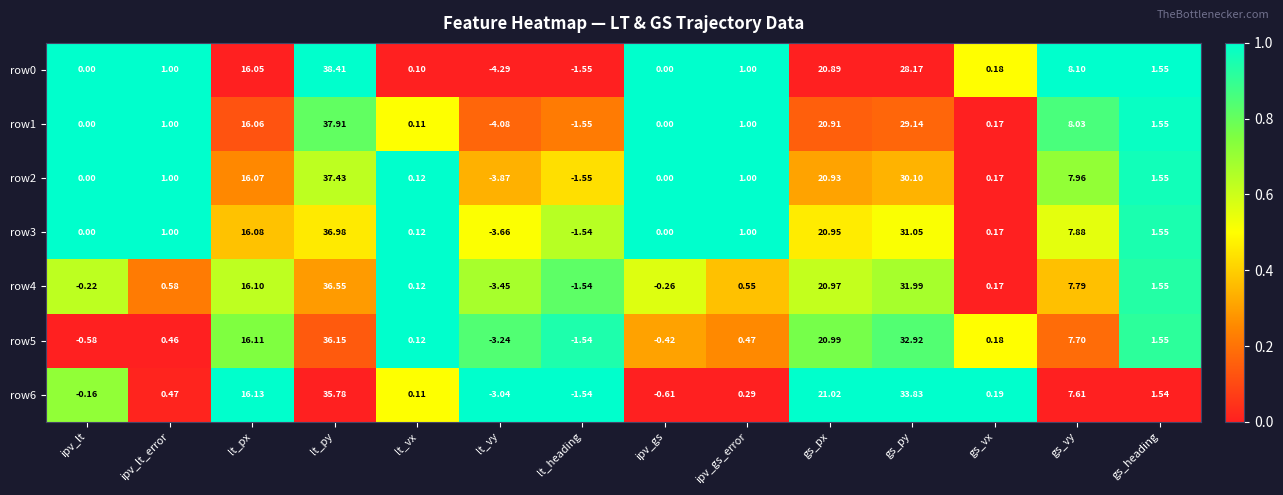

At which label does row3 reach its peak?

lt_py